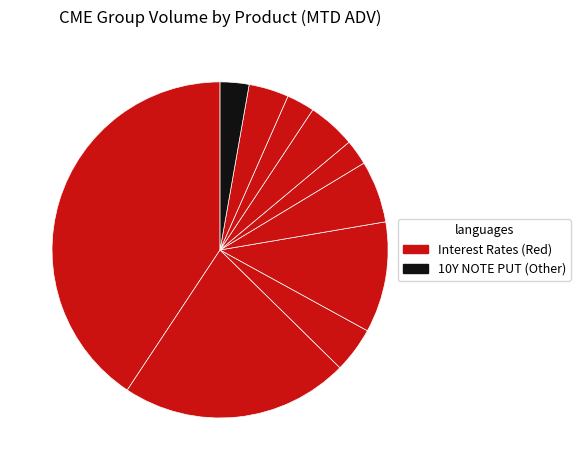

How many segments does this pie chart have?

10